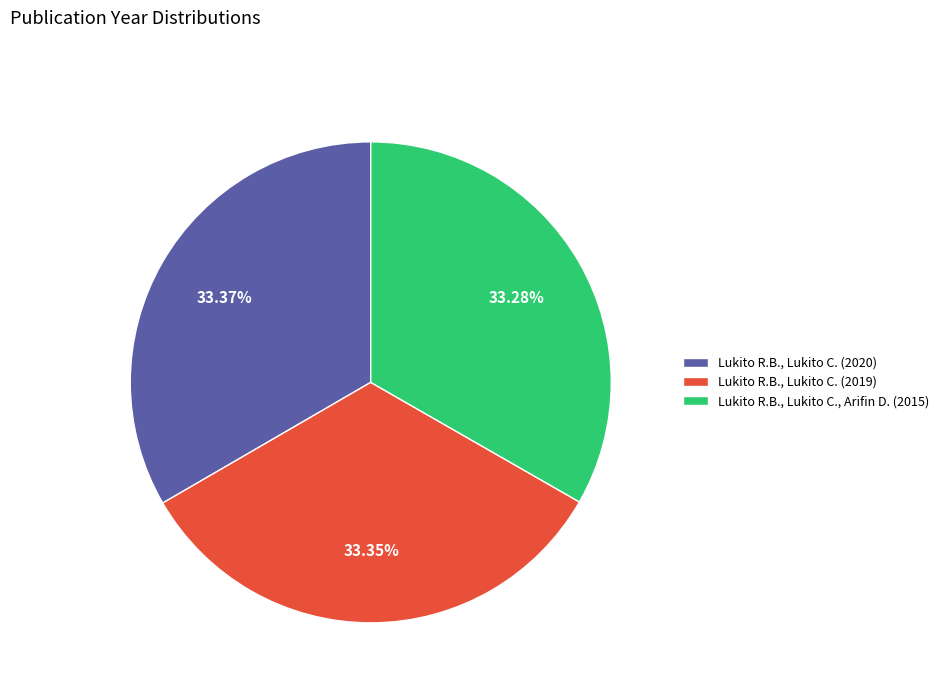

What percentage is the Lukito R.B., Lukito C., Arifin D. (2015) slice, to the nearest percent?

33%